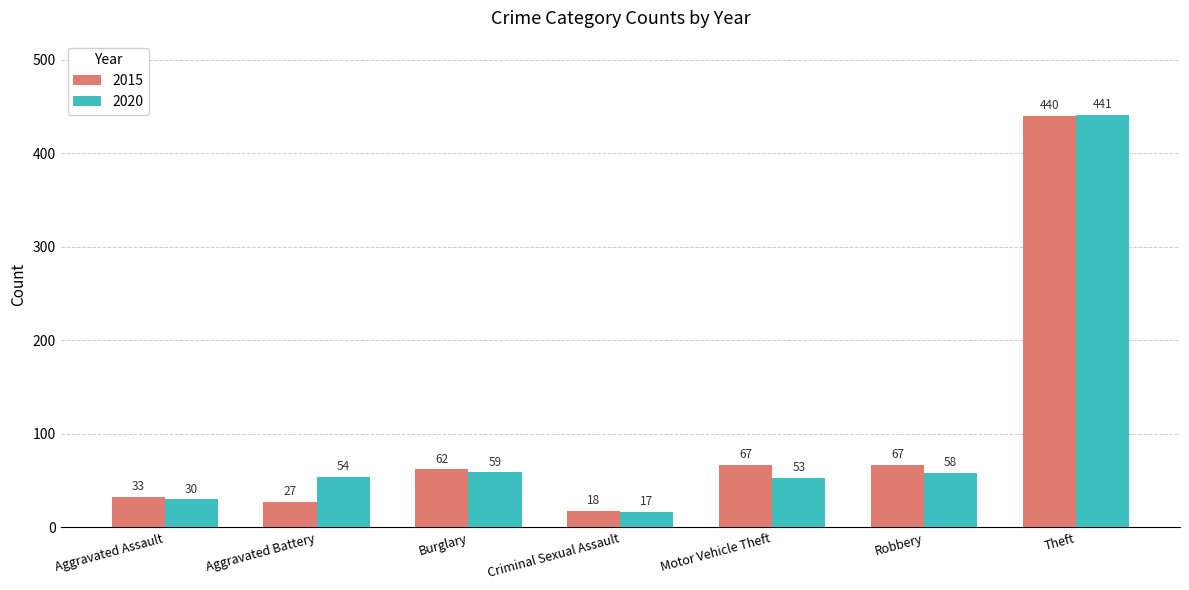

What is the maximum value shown in the chart?

441